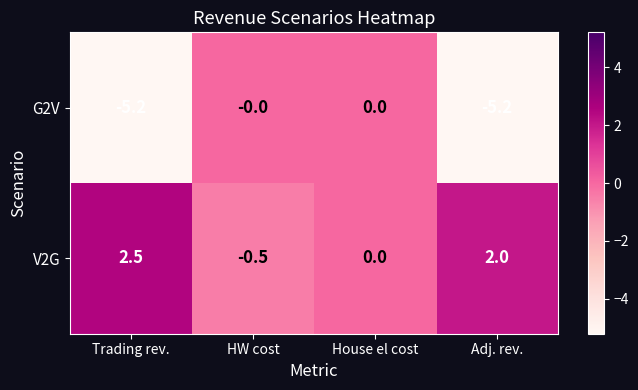

Is it true that V2G equals -0.5 at HW cost?

True